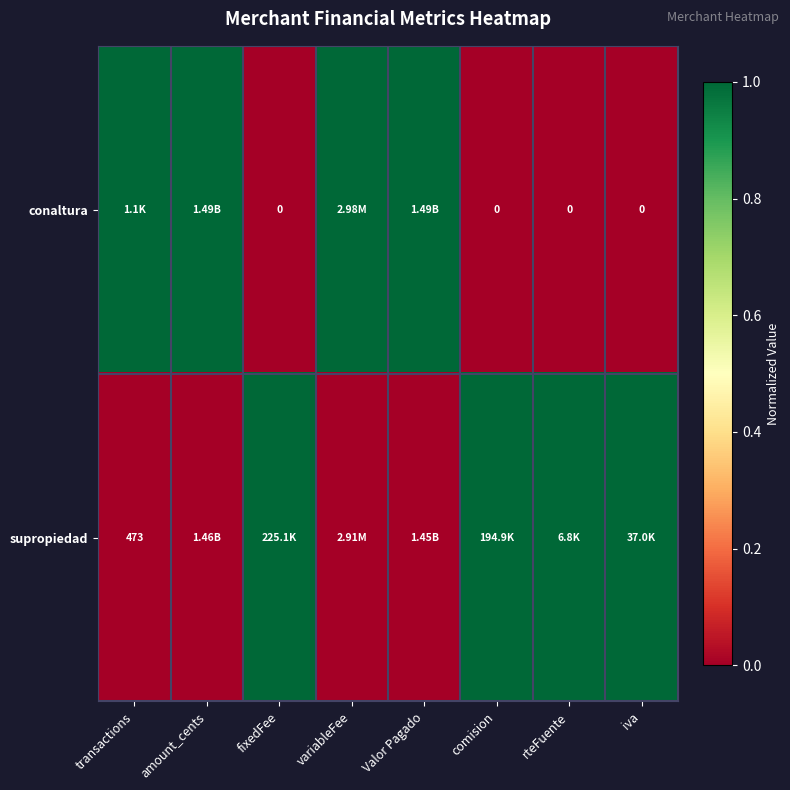

What is the difference between the highest and lowest values at comision?

1